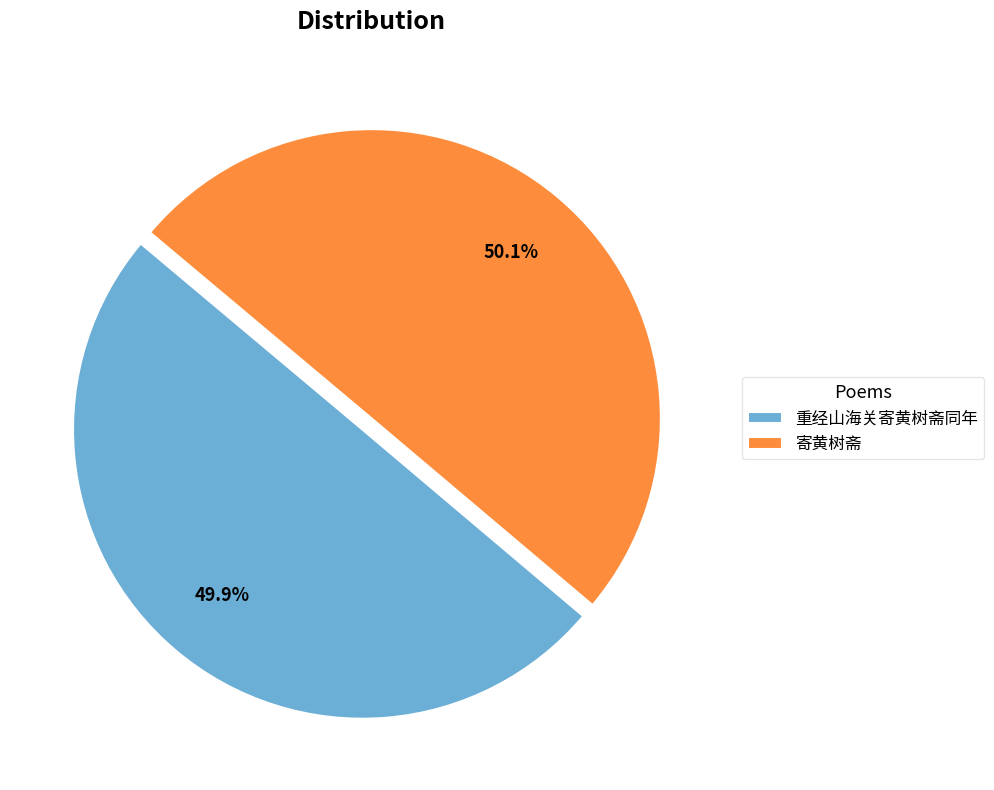

To the nearest percent, what is the average slice percentage?

50%